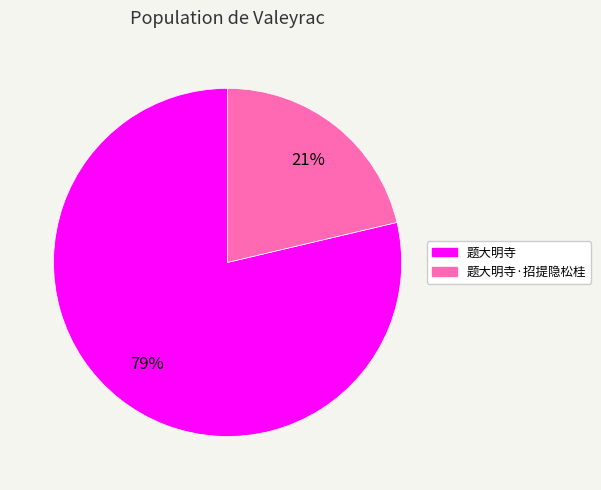

Does any single category account for the majority?

Yes